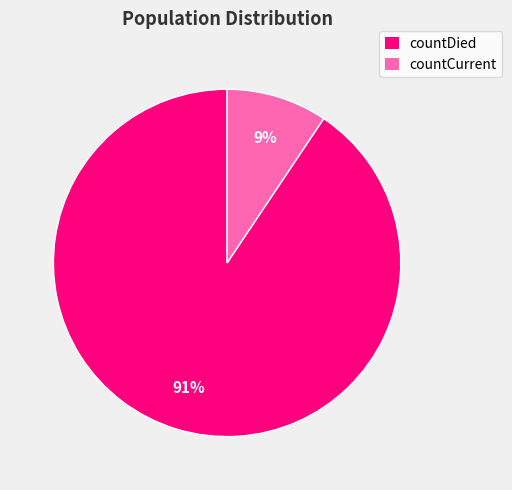

To the nearest percent, what is the combined percentage of countDied and countCurrent?

100%